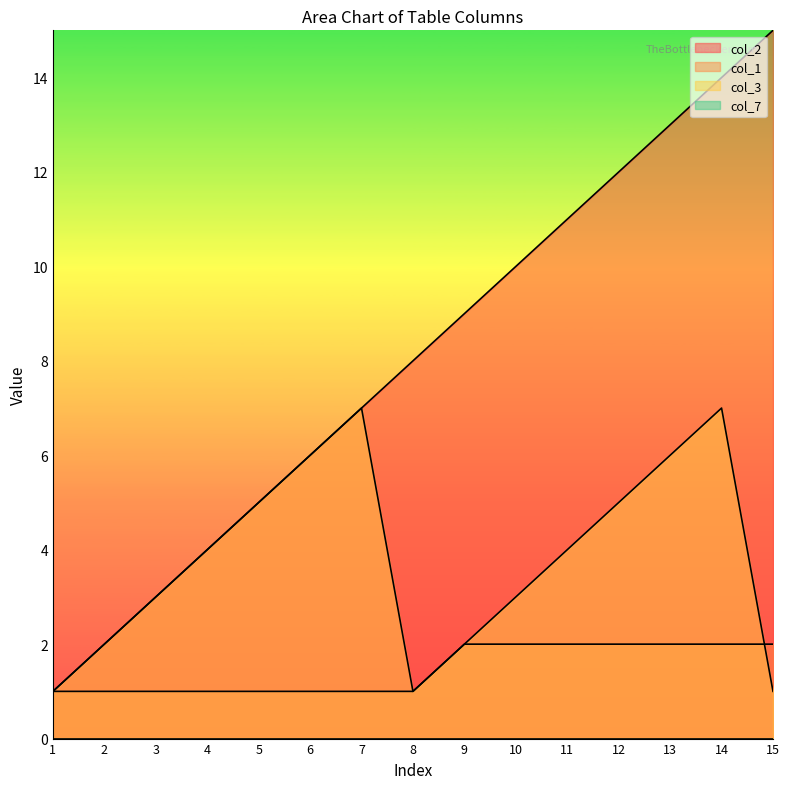

How many interior local peaks does the col_3 series have?

2